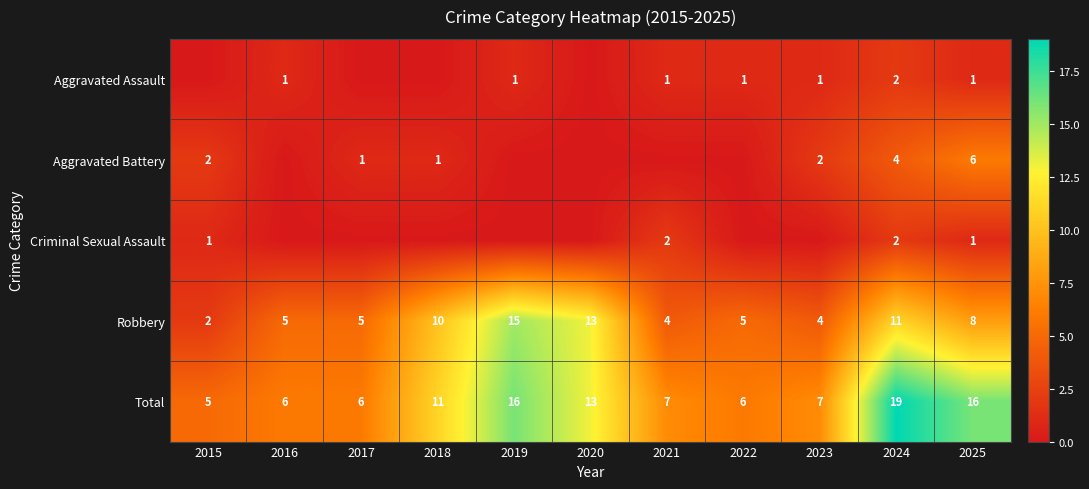

At which label is Robbery closest to 8?

2025